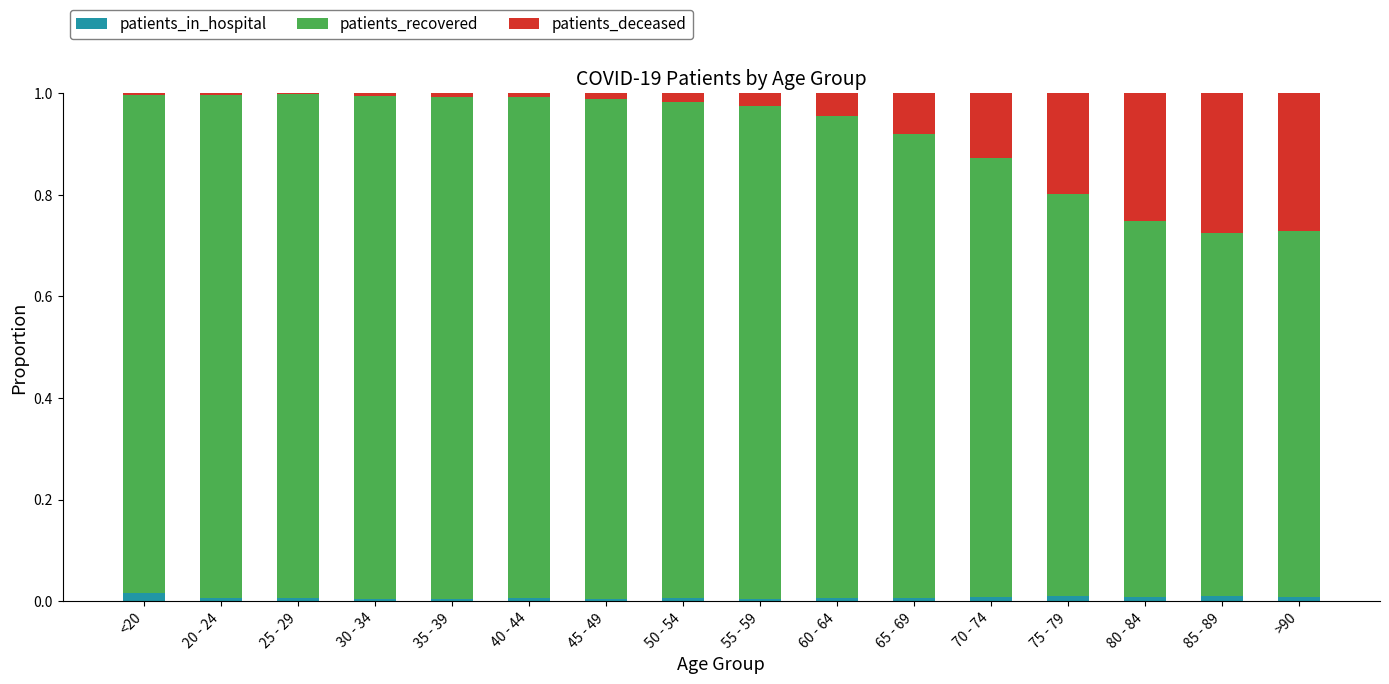

Rank the categories by patients_deceased value from lowest to highest.

25 - 29, 20 - 24, <20, 30 - 34, 35 - 39, 40 - 44, 45 - 49, 50 - 54, 55 - 59, 60 - 64, 65 - 69, 70 - 74, 75 - 79, 80 - 84, >90, 85 - 89